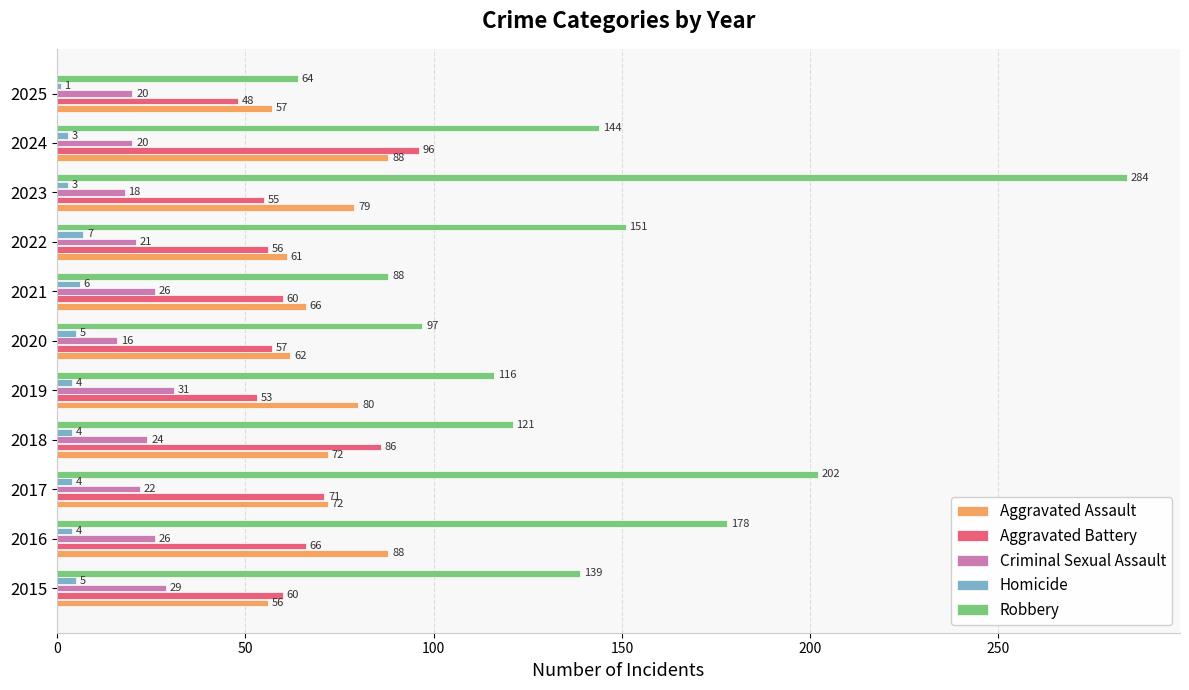

How many data points does each series have?

11